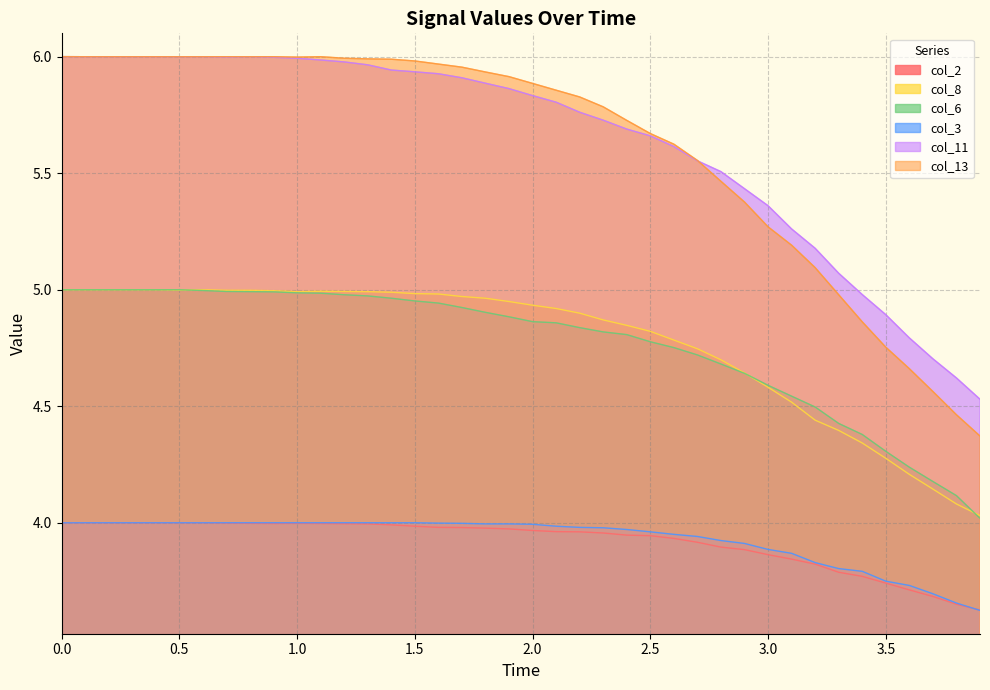

How many lines are shown in the chart?

6